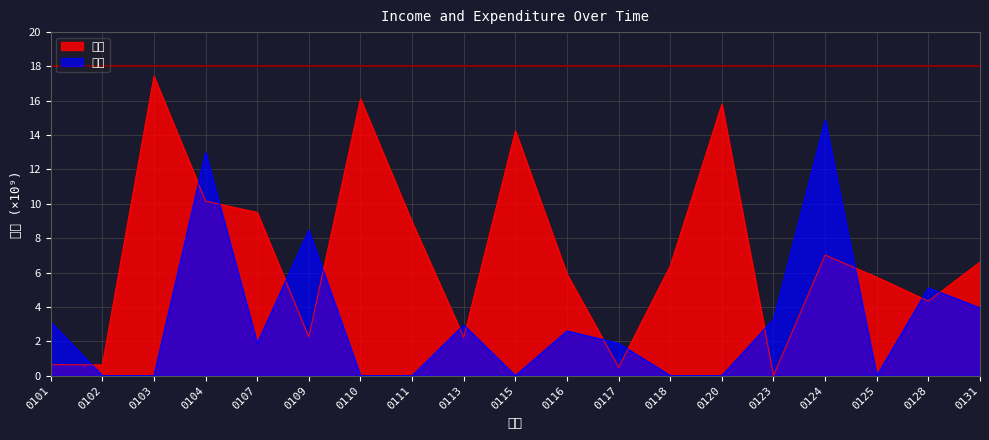

Is it true that 支出 equals 13.0 at 0104?

True